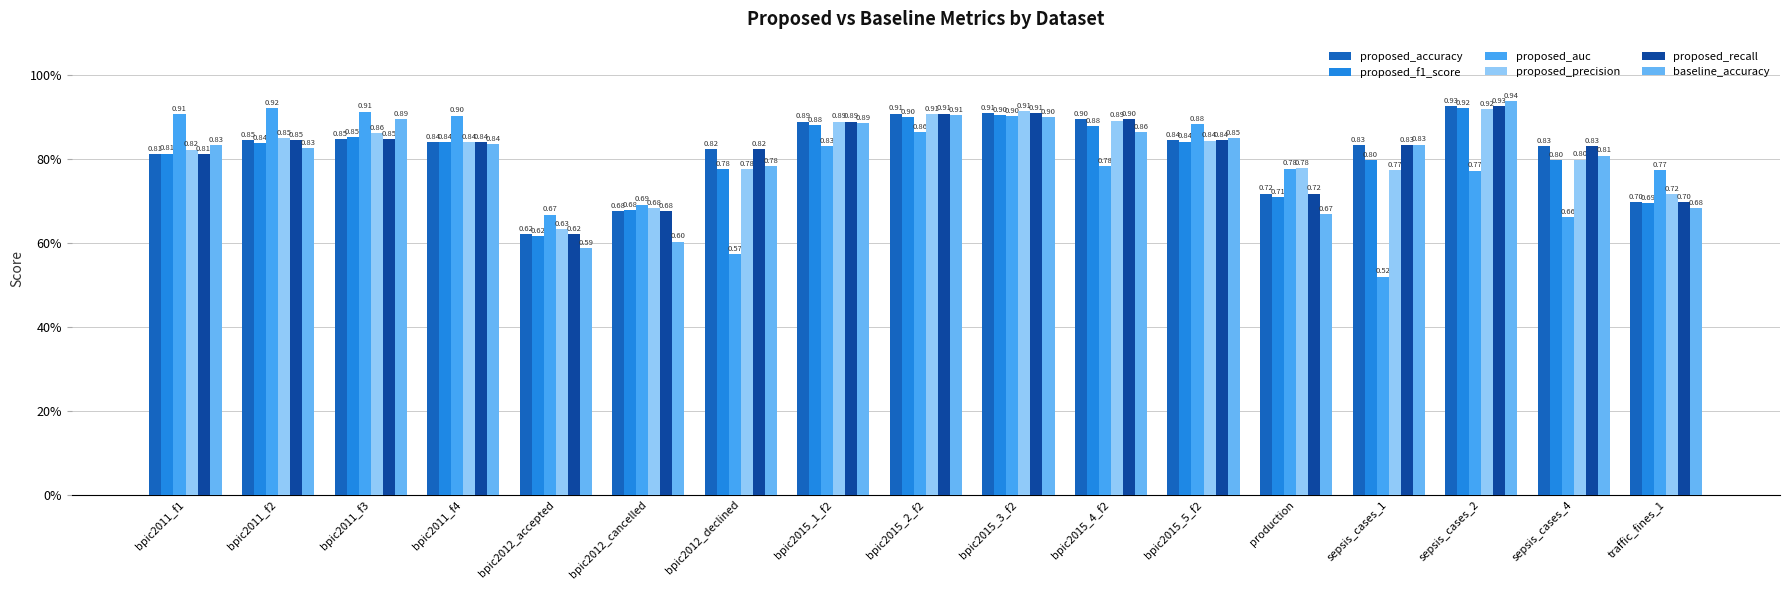

At bpic2015_2_f2, list the series in order from largest to smallest.

proposed_accuracy, proposed_recall, proposed_precision, baseline_accuracy, proposed_f1_score, proposed_auc